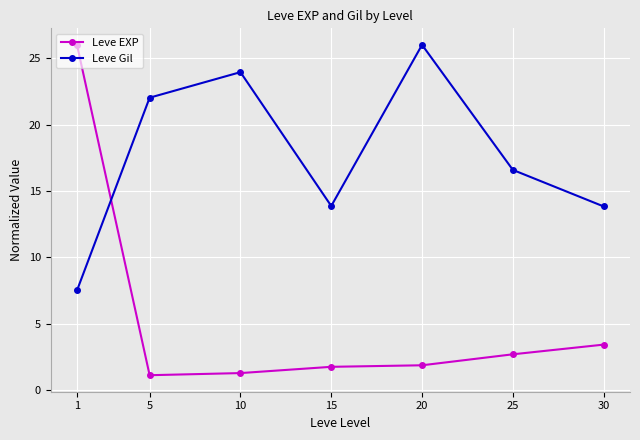

What is the difference between the maximum and minimum values in the Leve EXP series?

24.9